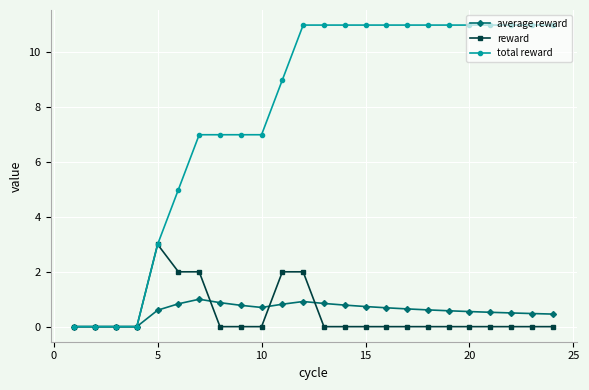

How many distinct data groups are displayed?

3